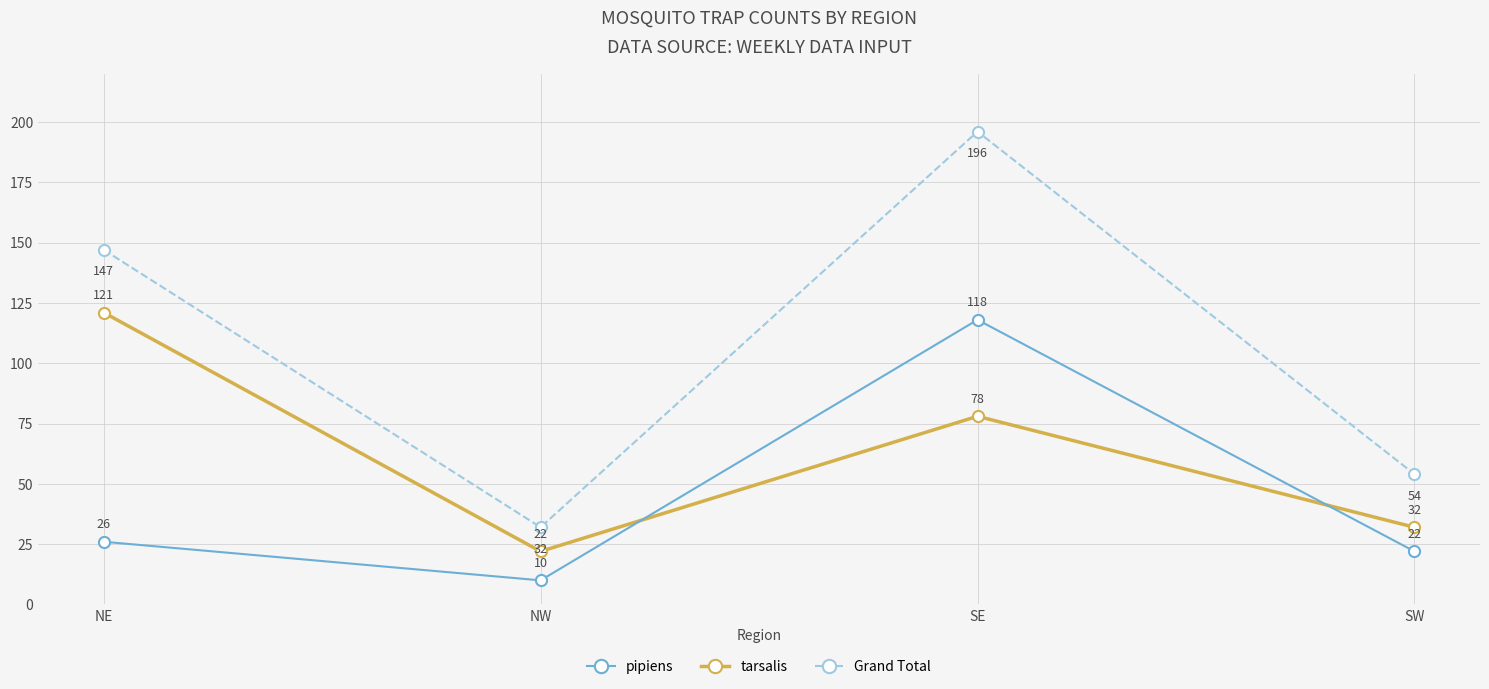

How many lines are shown in the chart?

3